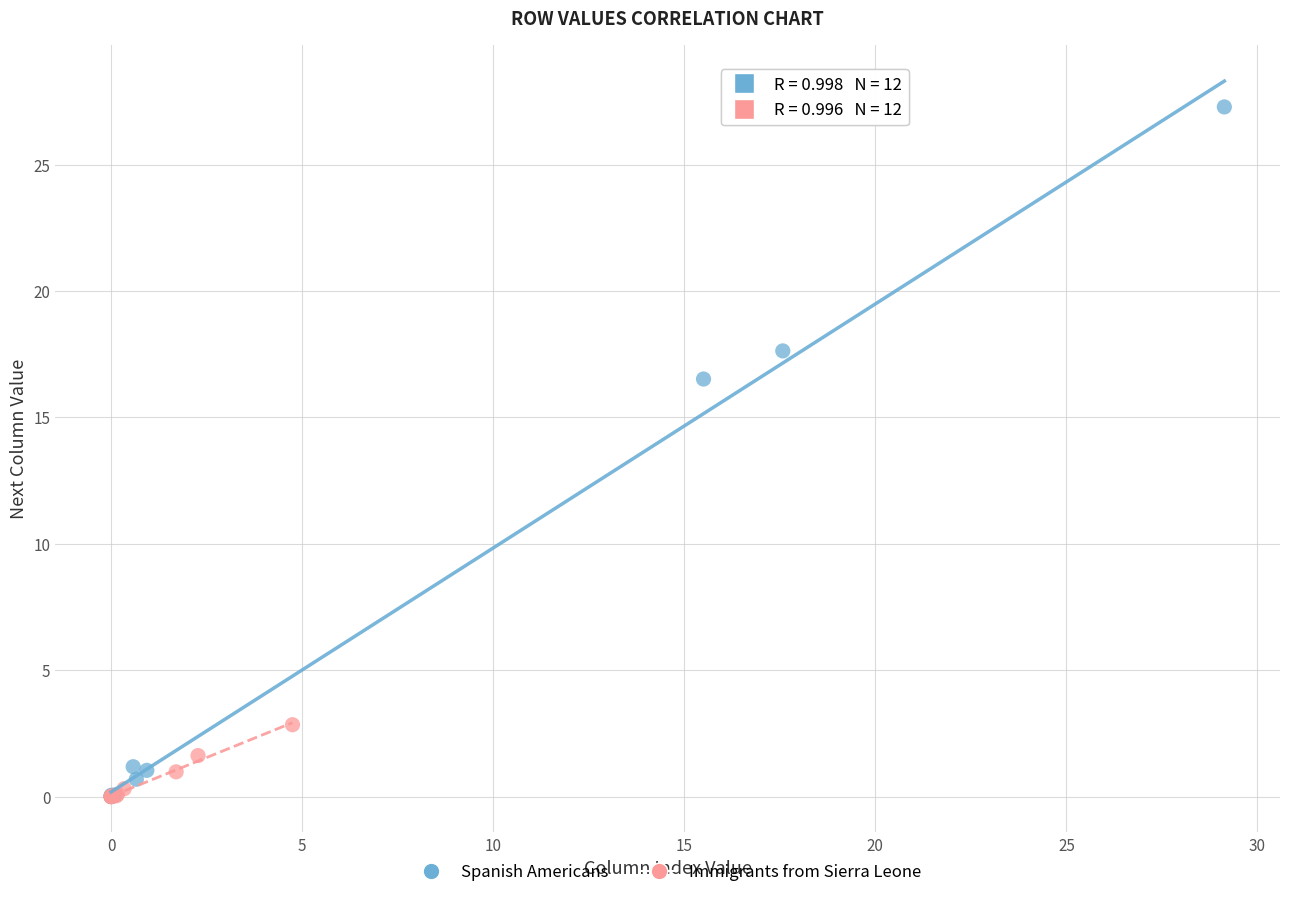

What are all the series names shown in the legend?

Spanish Americans, Immigrants from Sierra Leone